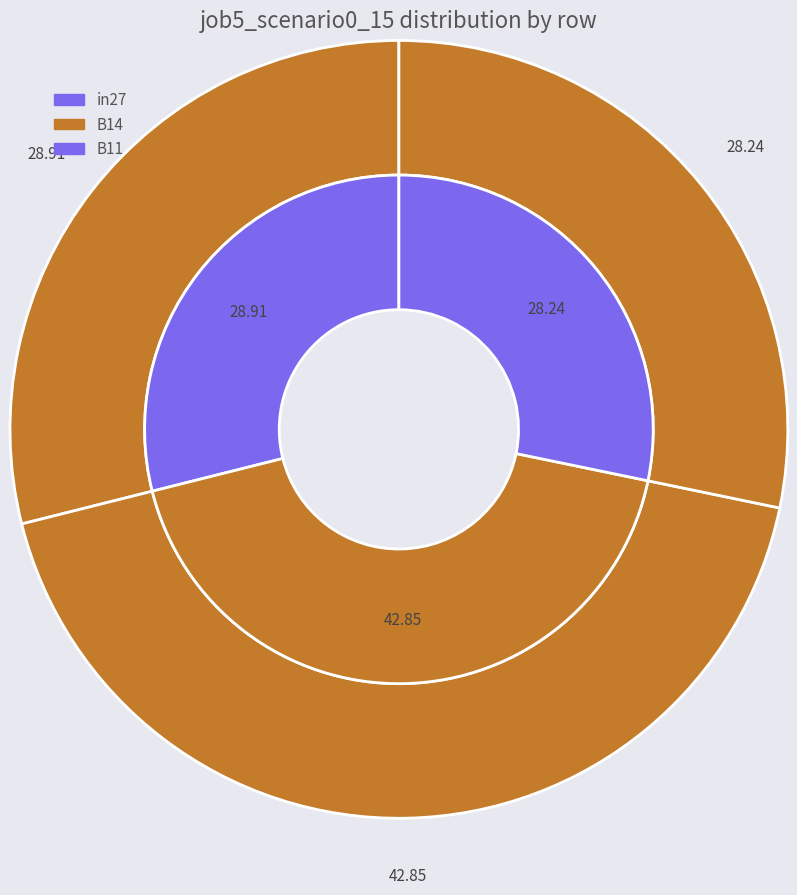

Does any single category account for the majority?

No